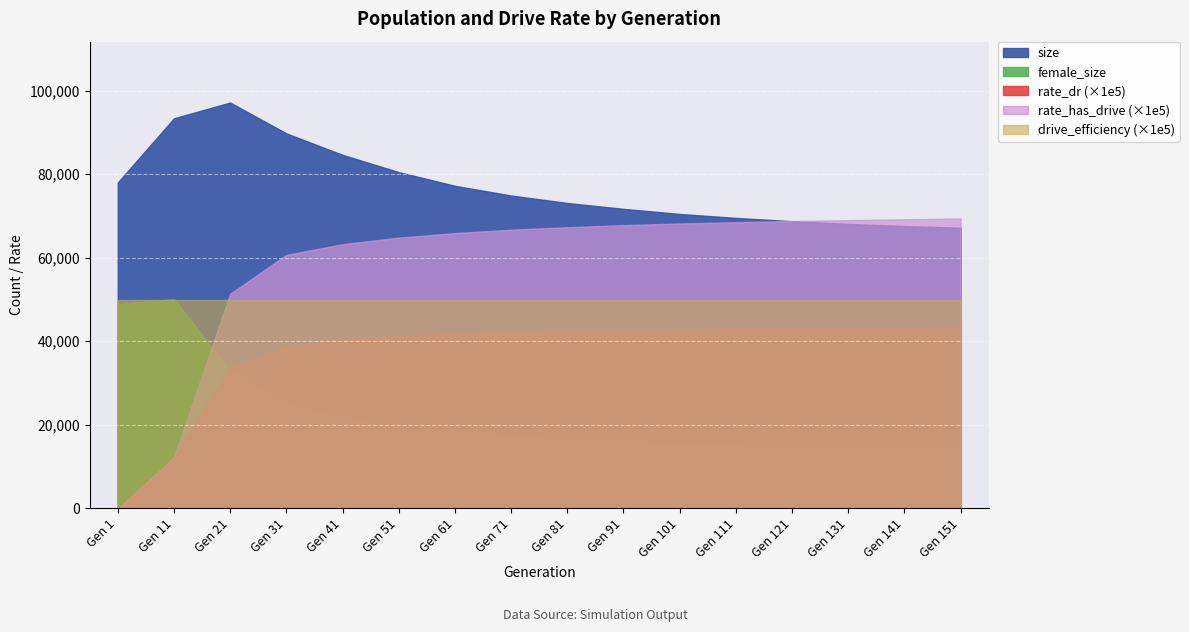

The value of drive_efficiency at 131 is 0.9. True or false?

False